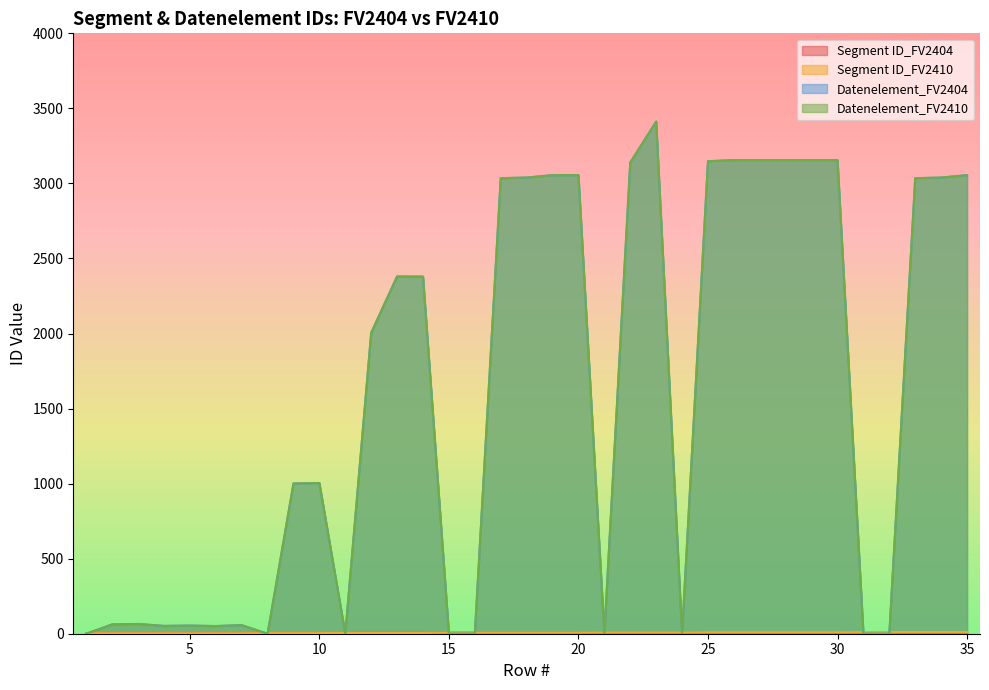

True or false: Segment ID_FV2410 and Segment ID_FV2404 intersect in this chart.

False